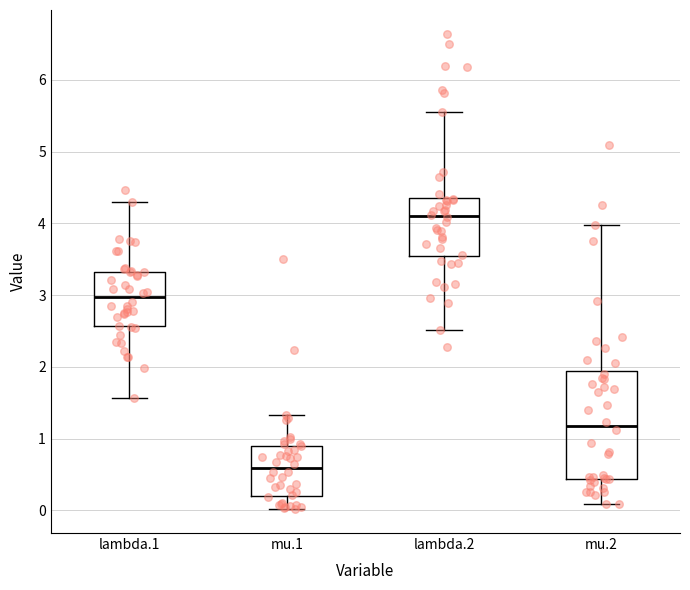

Reading left to right, read every box against the y-axis: the position of its median line, the range the box covers, and the ends of its whiskers. The values are not printed on the chart, so give them approximately, as read against the axis.

lambda.1: median 3.0, box 2.6 to 3.3, whiskers 1.6 to 4.3
mu.1: median 0.6, box 0.2 to 0.9, whiskers 0.0 to 1.3
lambda.2: median 4.1, box 3.5 to 4.4, whiskers 2.5 to 5.5
mu.2: median 1.2, box 0.4 to 1.9, whiskers 0.1 to 4.0